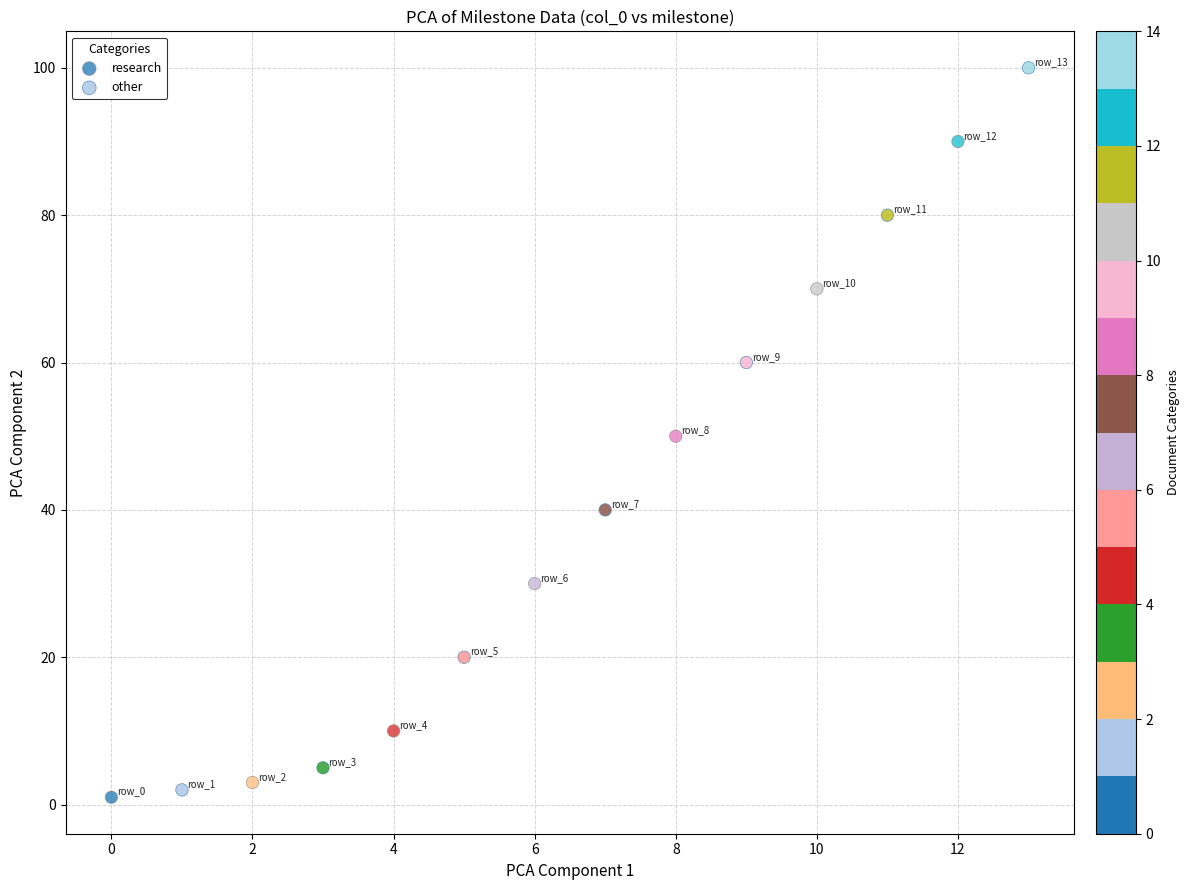

Which series contains the highest Y value?

other